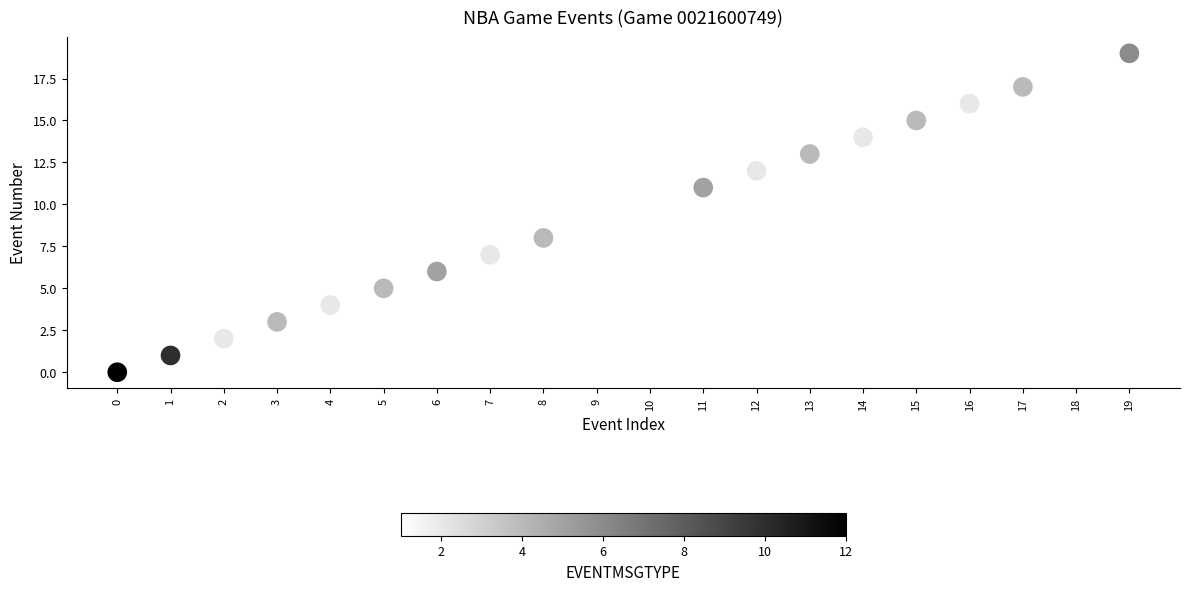

What is the range of Y values (max minus min)?

19